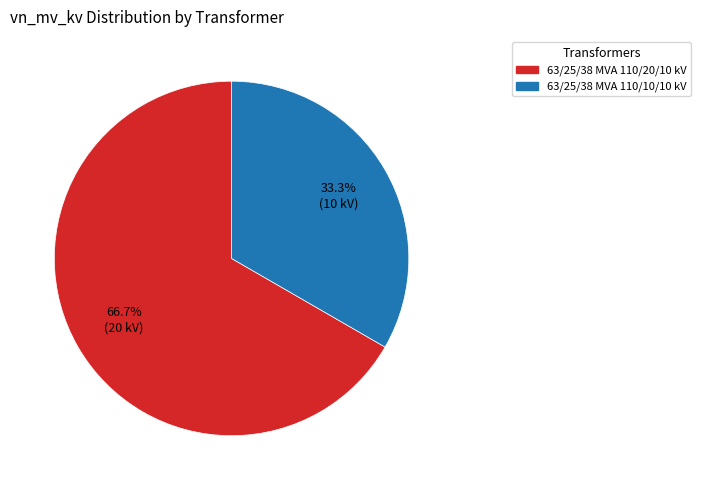

Count the number of slices in the pie.

2